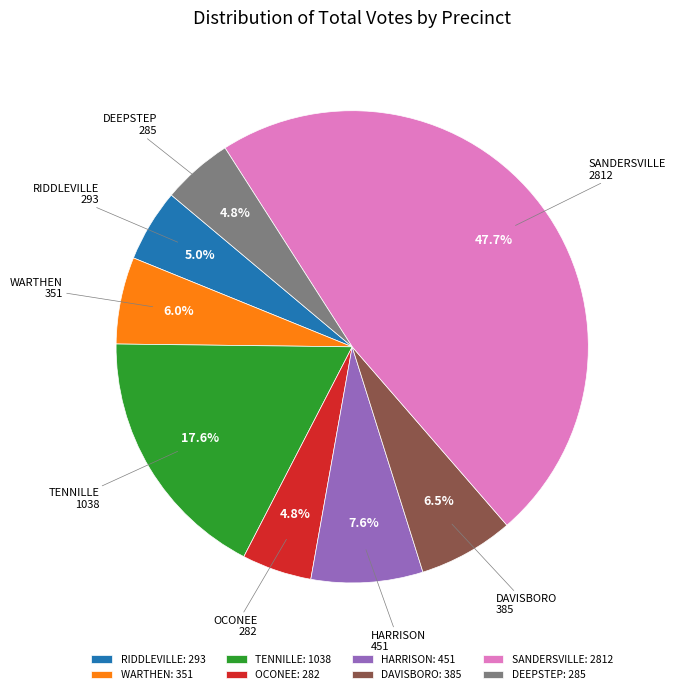

Does WARTHEN account for over 50% of the chart?

No